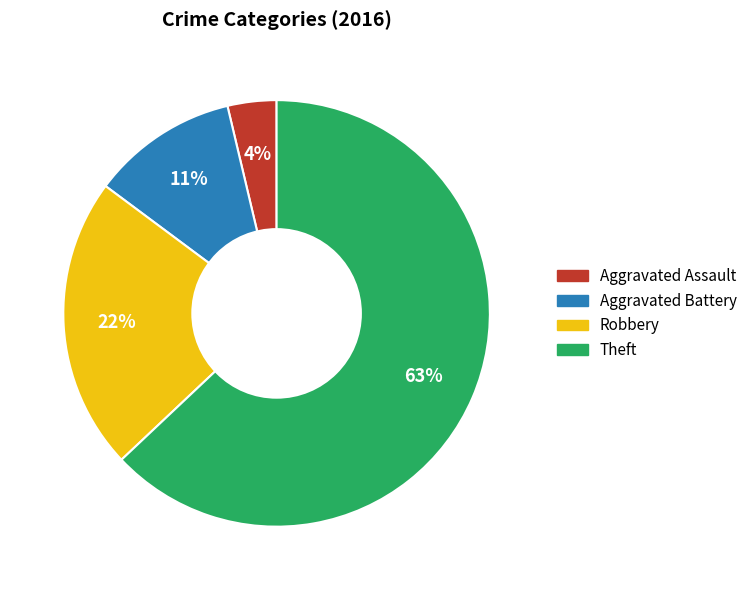

Between Robbery and Aggravated Assault, which is larger?

Robbery